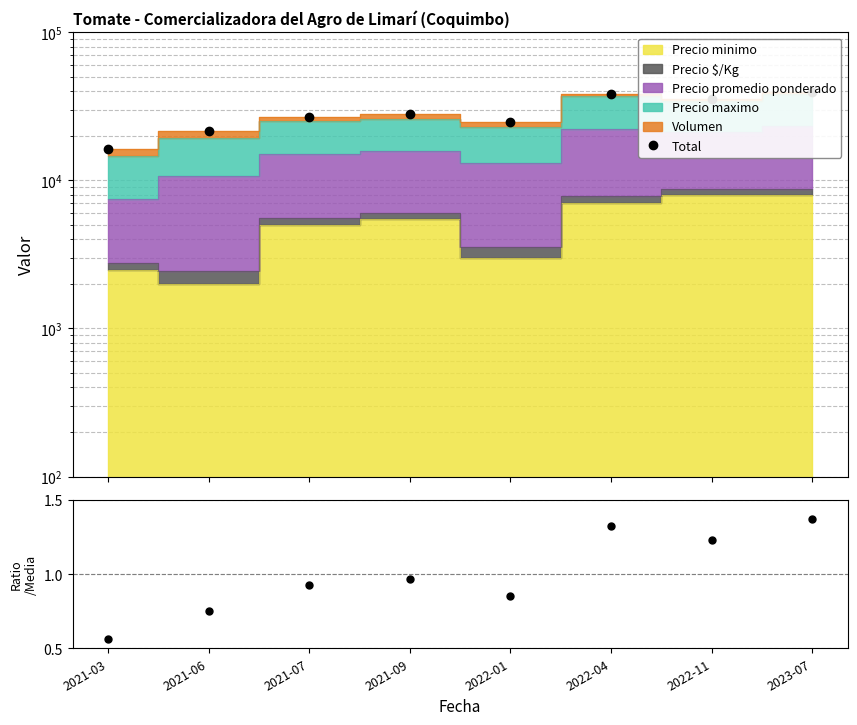

Between 2021-03 and 2022-01, which is larger?

2022-01